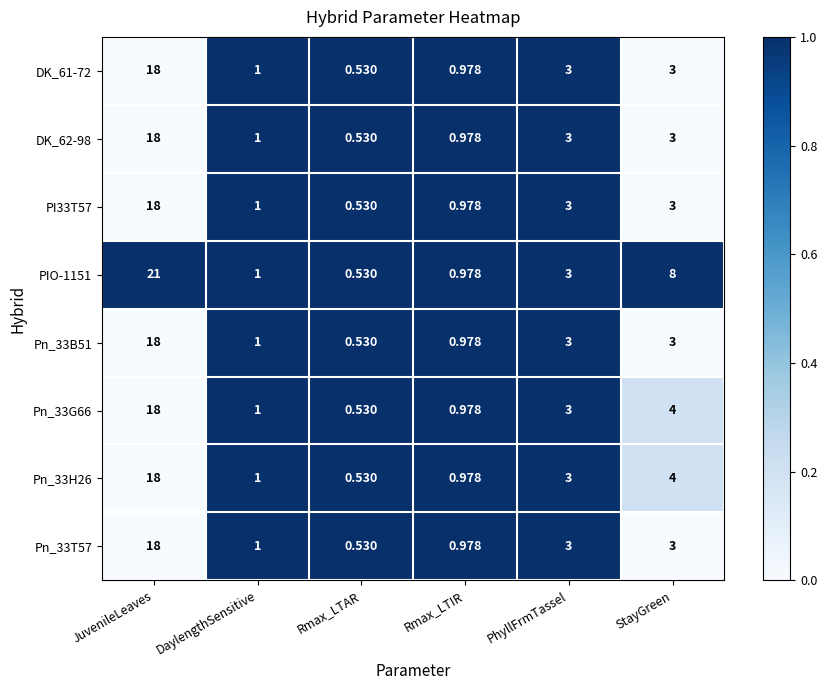

Which series has the largest total across all categories?

PIO-1151